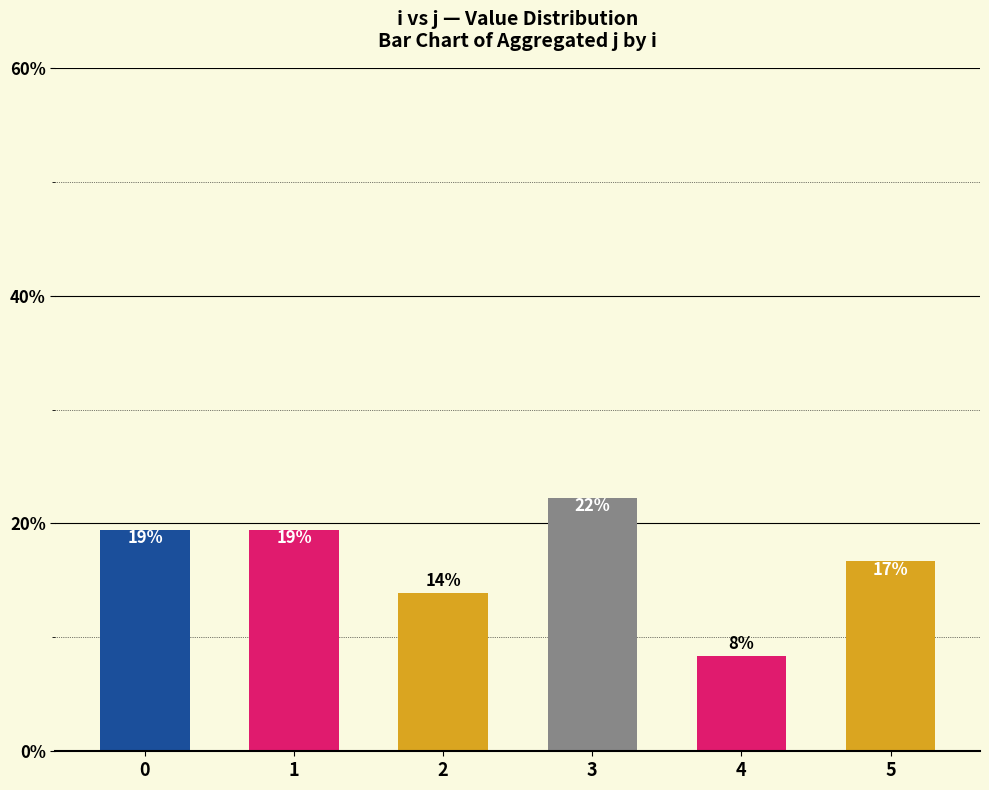

List the labels in order of value, smallest first.

4, 2, 5, 0, 1, 3